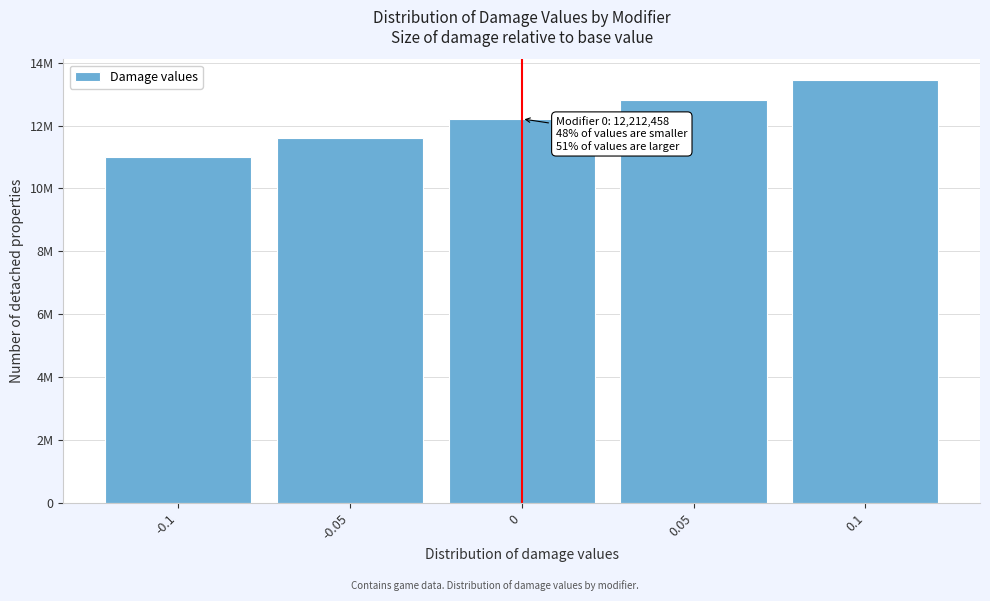

Are the bars horizontal?

No